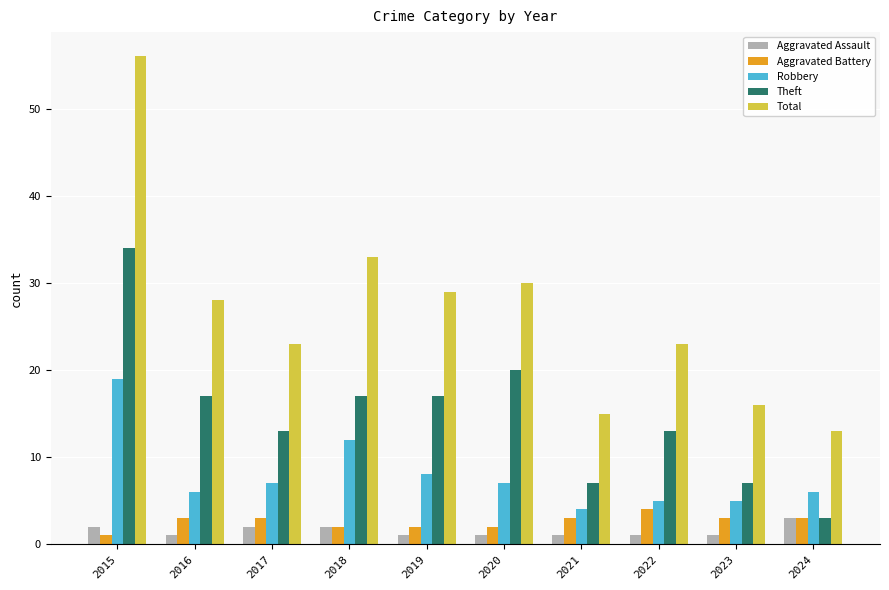

The Aggravated Battery series shows 2 at 2019. True or false?

True